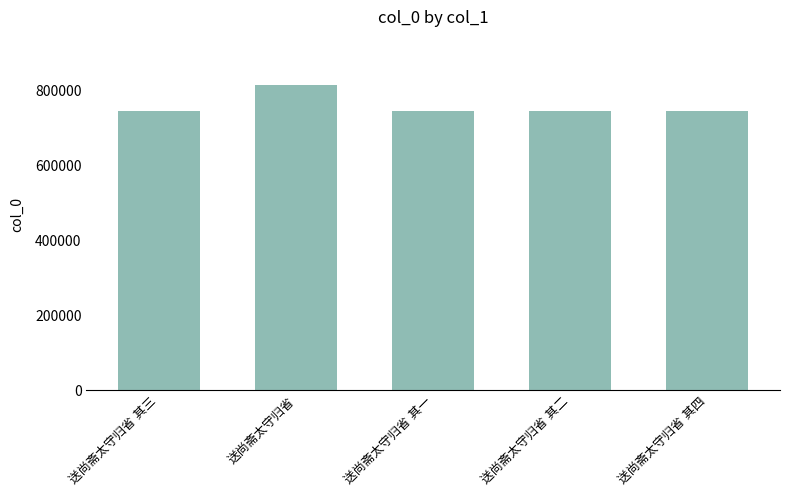

What is the maximum value shown in the chart?

813920